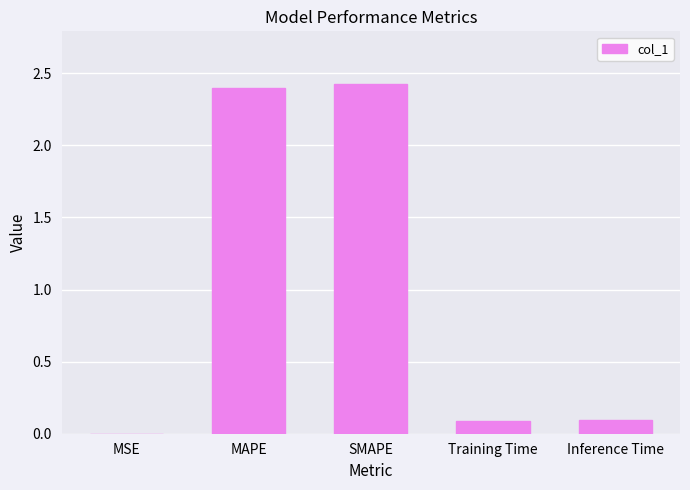

At which category does the chart reach its peak across all series?

SMAPE